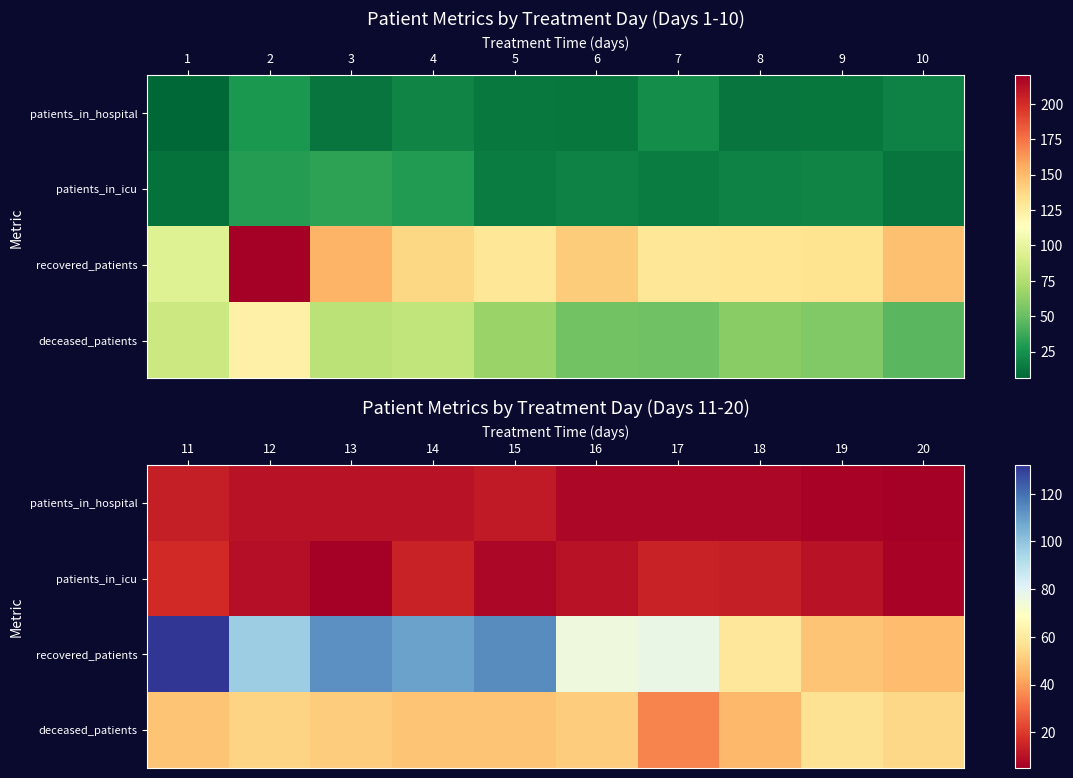

Is it true that patients_in_icu equals 4 at 18?

False